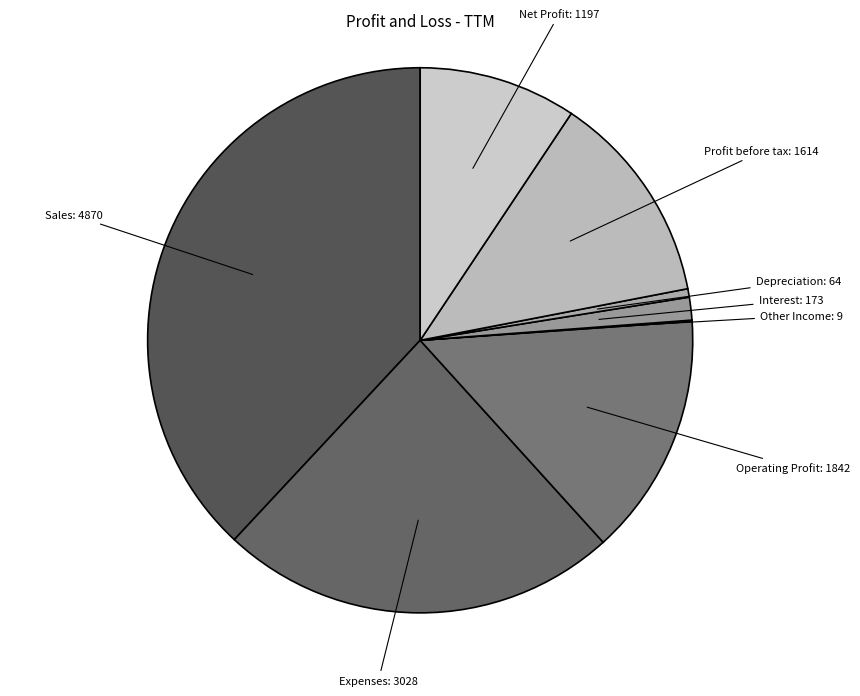

How many segments does this pie chart have?

8